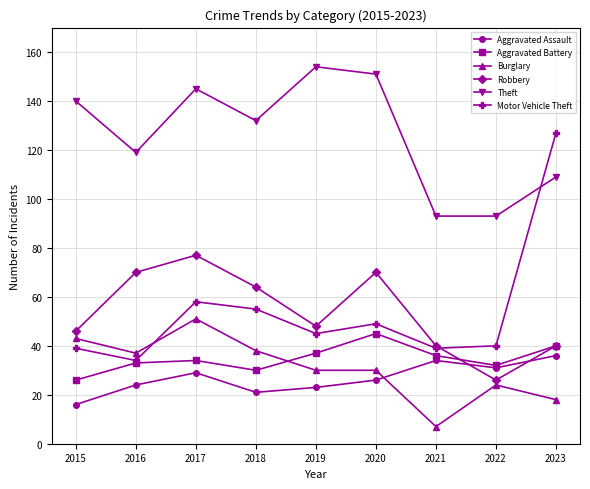

Reading right to left, extract all data points from this chart.

Aggravated Assault: 36	31	34	26	23	21	29	24	16
Aggravated Battery: 40	32	36	45	37	30	34	33	26
Burglary: 18	24	7	30	30	38	51	37	43
Robbery: 40	26	40	70	48	64	77	70	46
Theft: 109	93	93	151	154	132	145	119	140
Motor Vehicle Theft: 127	40	39	49	45	55	58	34	39